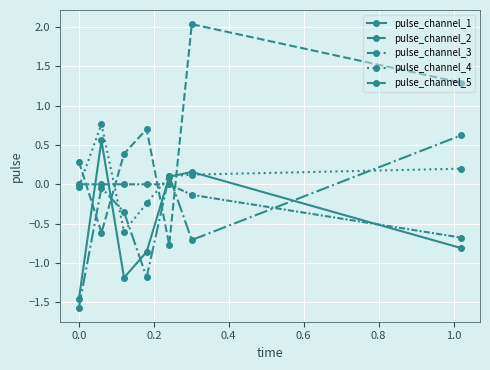

How many lines are shown in the chart?

5